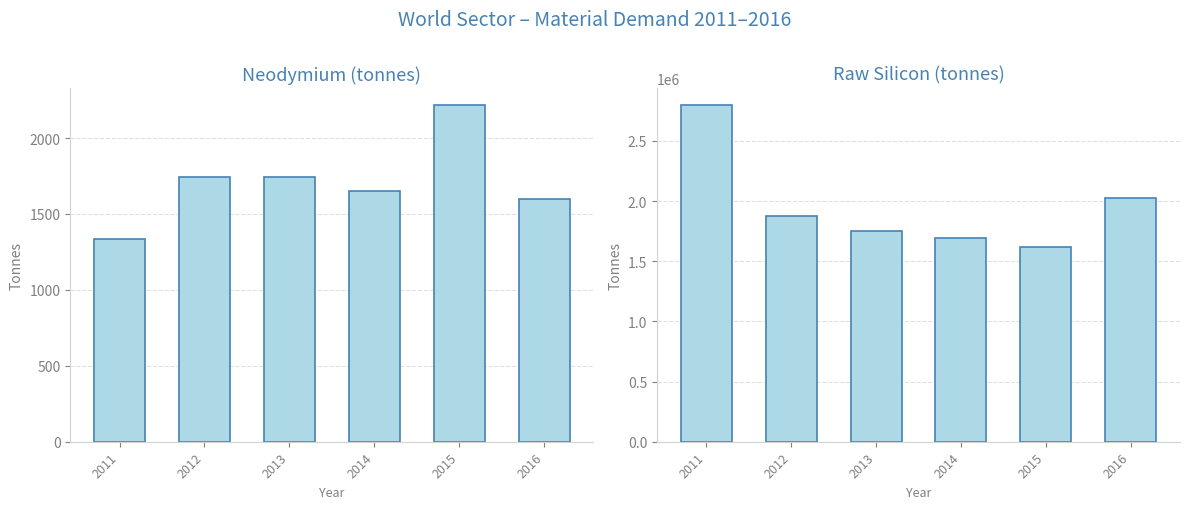

What is the lowest value of the Neodymium series?

1336.1